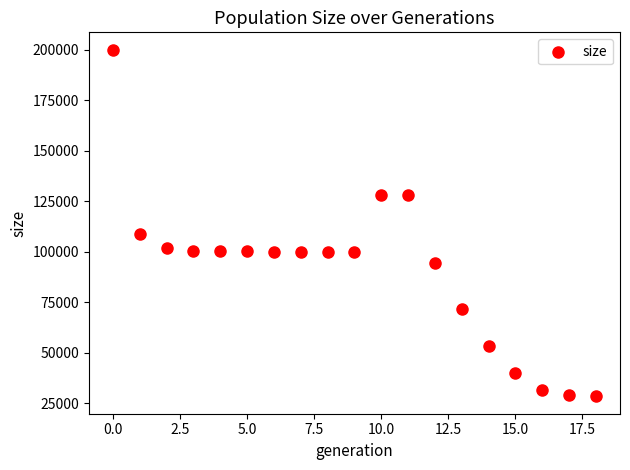

What is the range of Y values (max minus min)?

171544